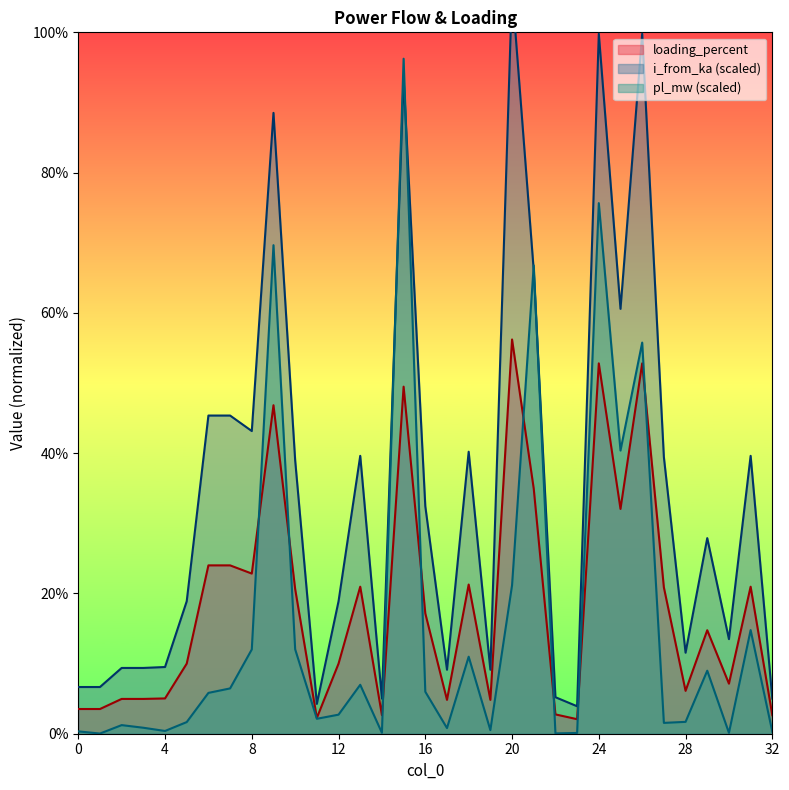

At how many categories does at least one series exceed 8?

26